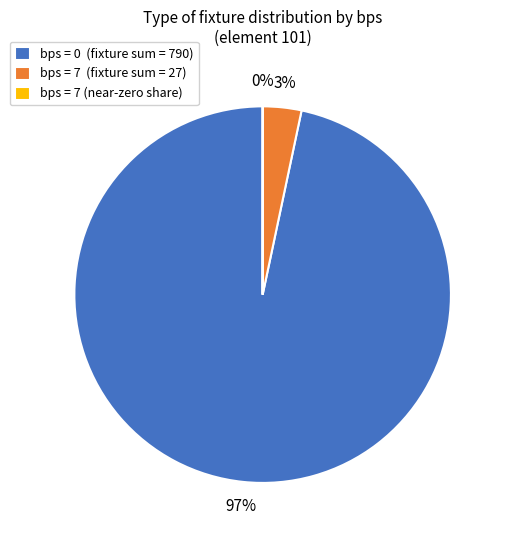

Is it true that bps = 0 (fixture sum = 790) is 97% of the pie?

True